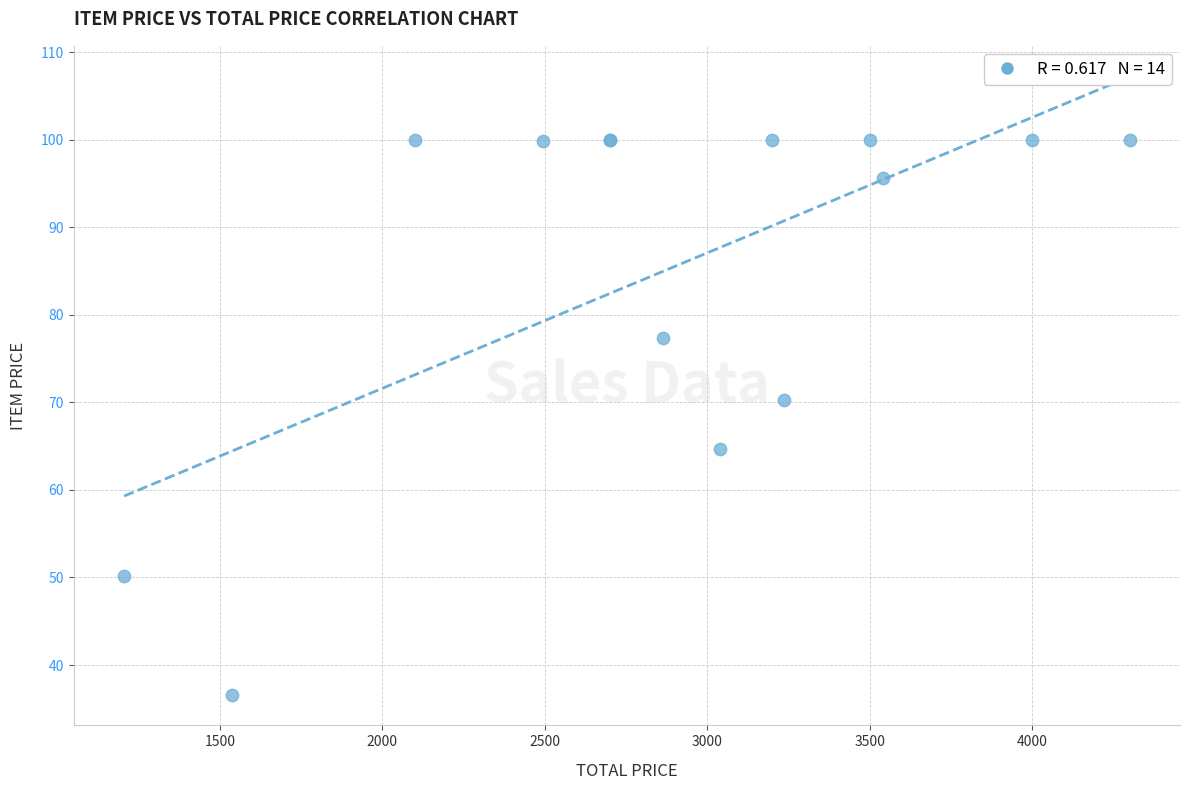

What Y value in the scatter plot is closest to 68?

70.3